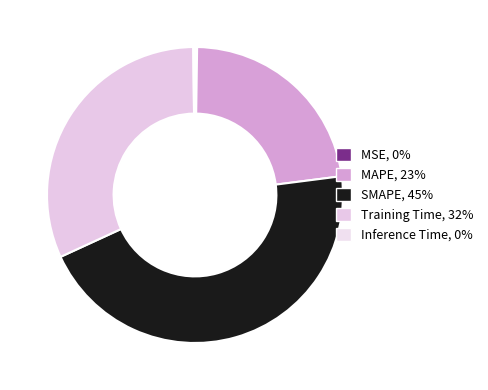

To the nearest percent, what is the combined percentage of MSE and MAPE?

23%